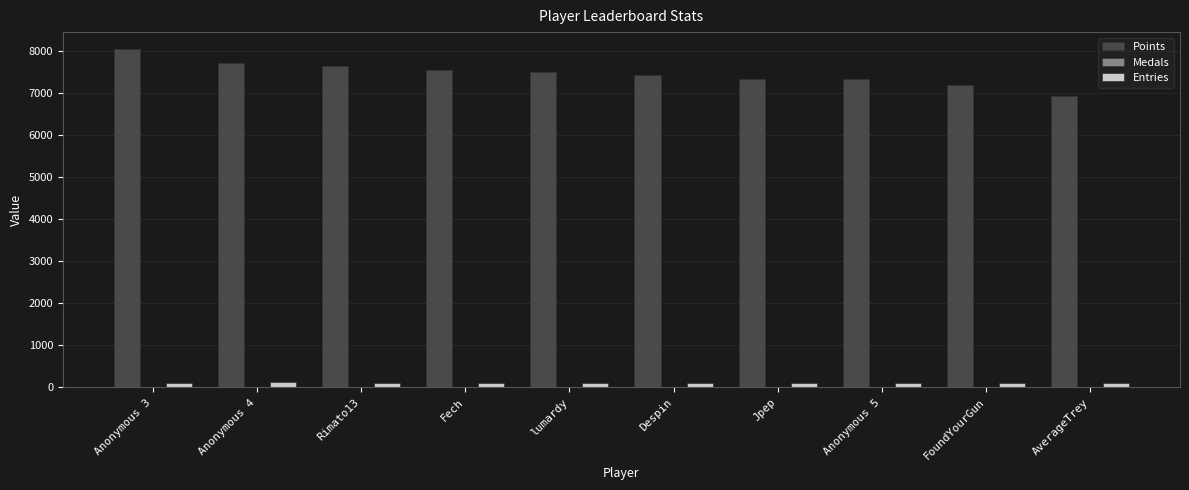

The value of Points at Anonymous 5 is 11771. True or false?

False